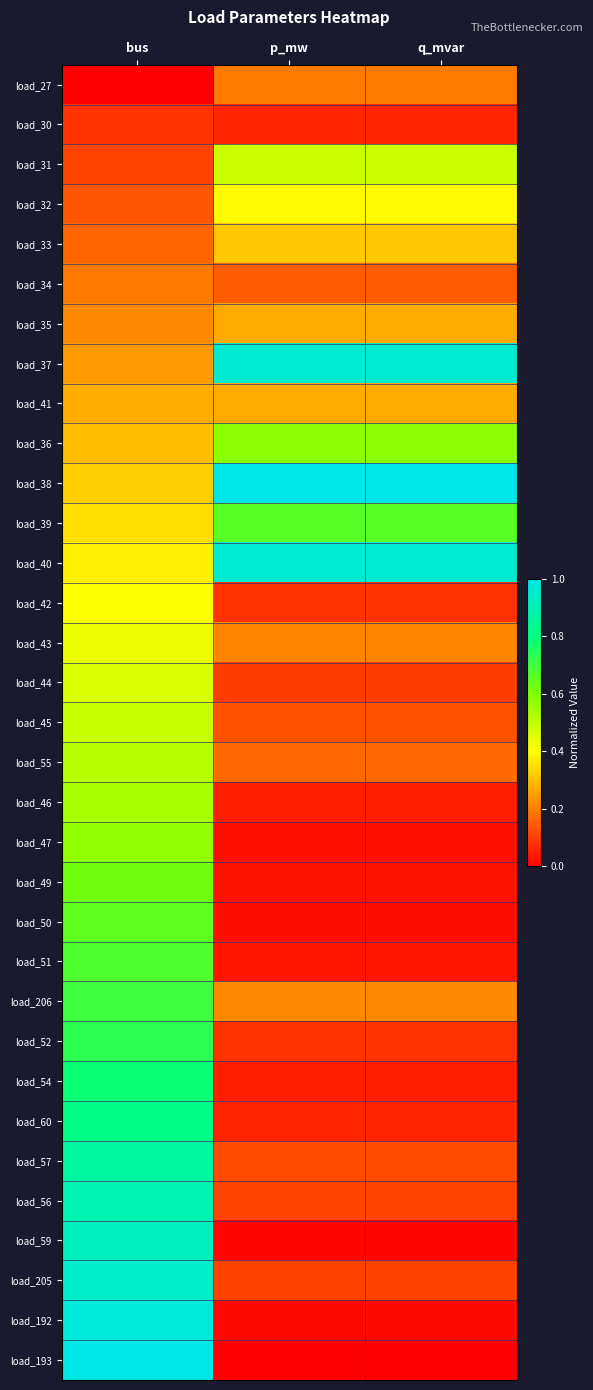

What is the maximum value shown in the chart?

1.0